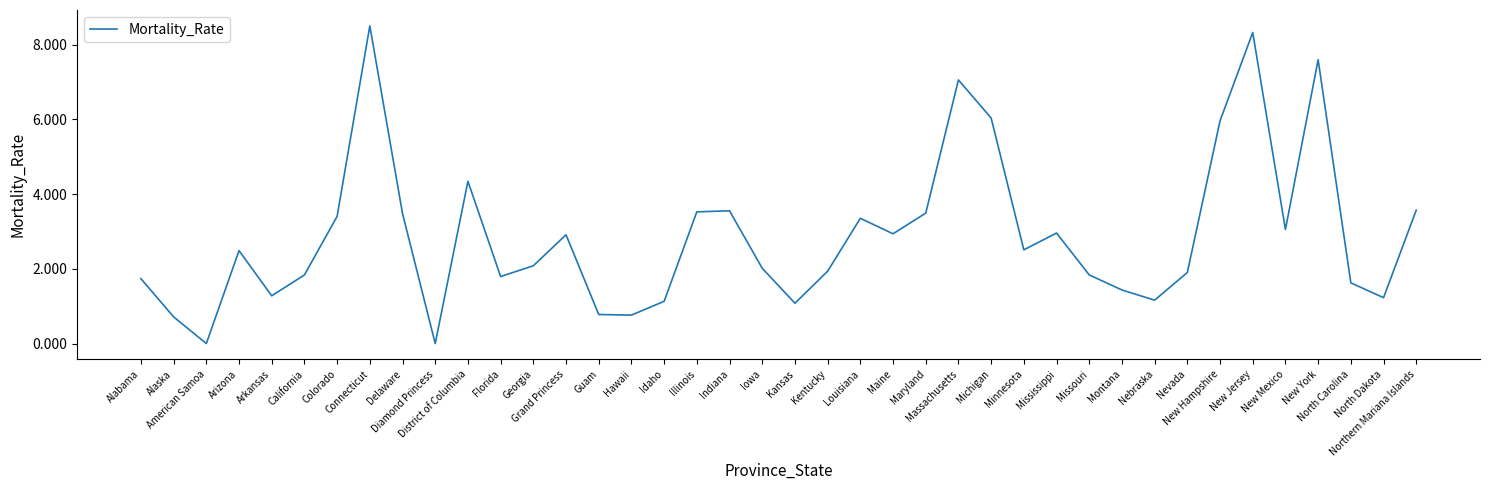

Does the chart have visible grid lines?

No